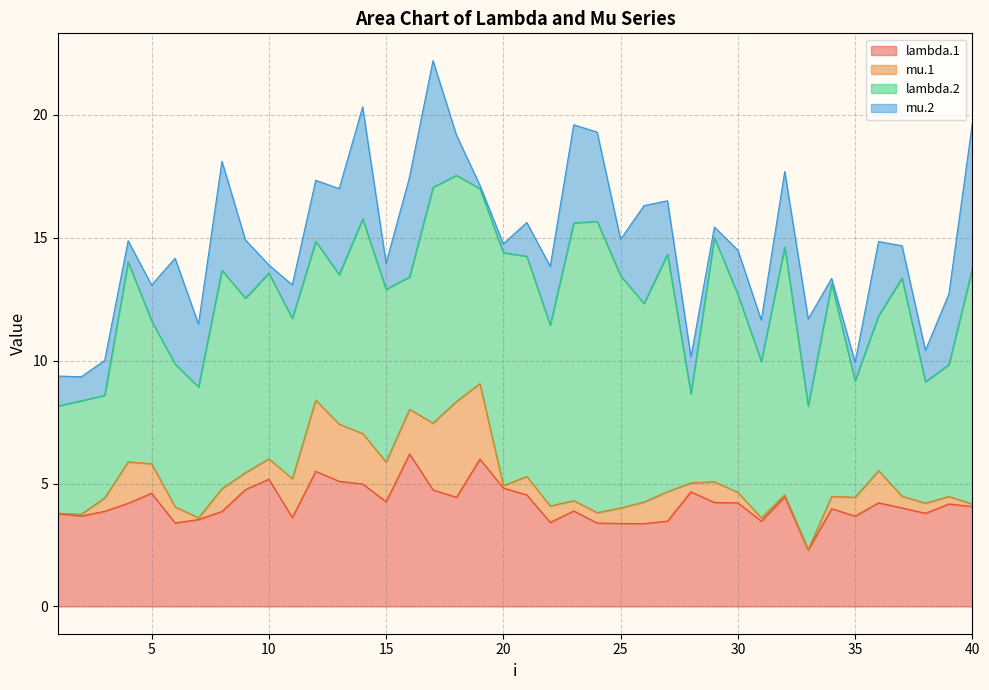

How many interior local peaks does the lambda.1 series have?

11